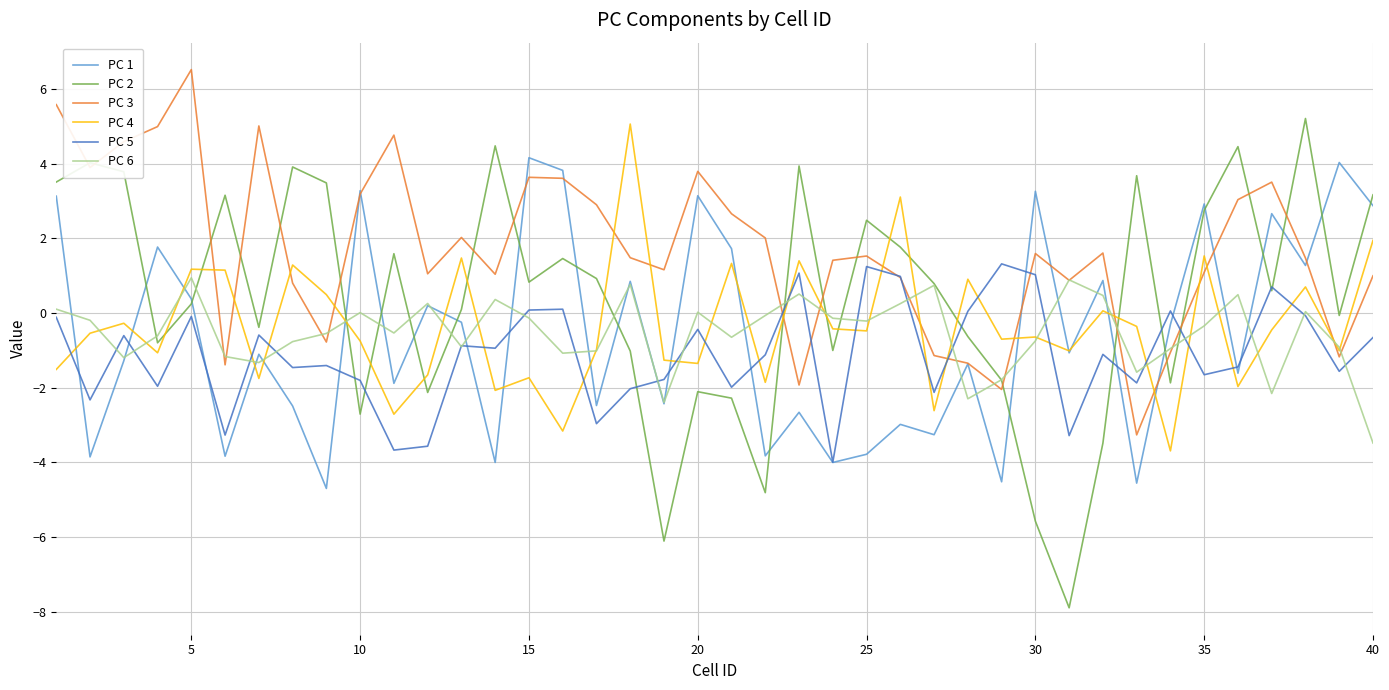

Which series has the largest total across all categories?

PC 3